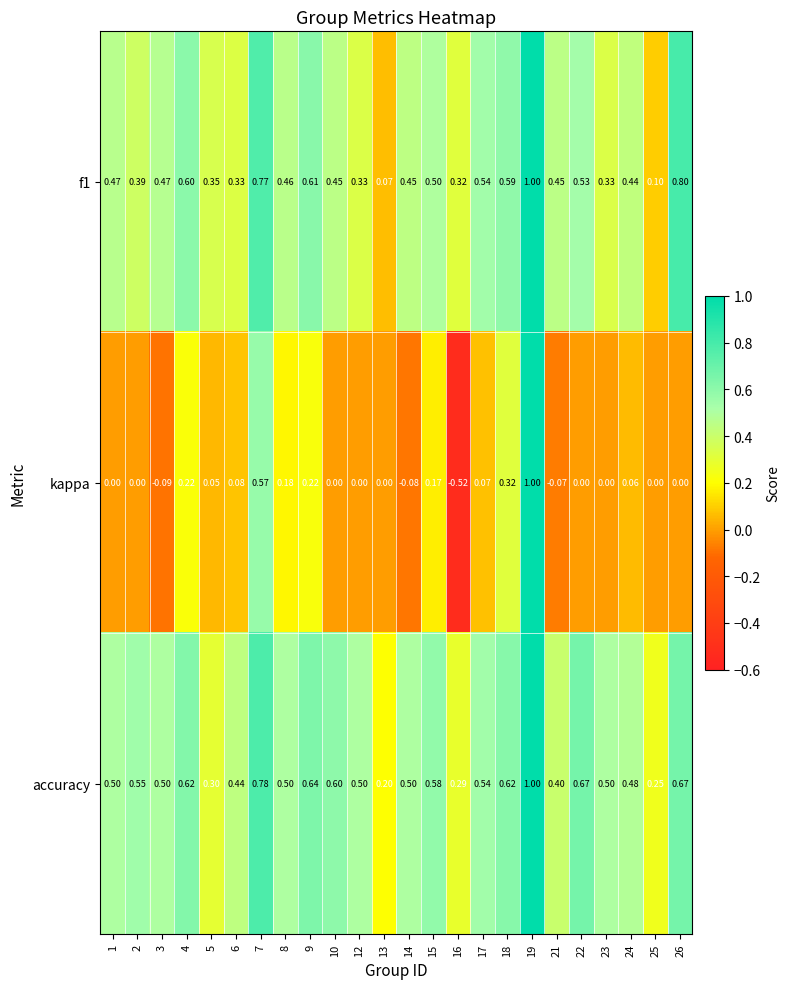

Is the value of kappa at 16 greater than the value of f1 at 12?

No